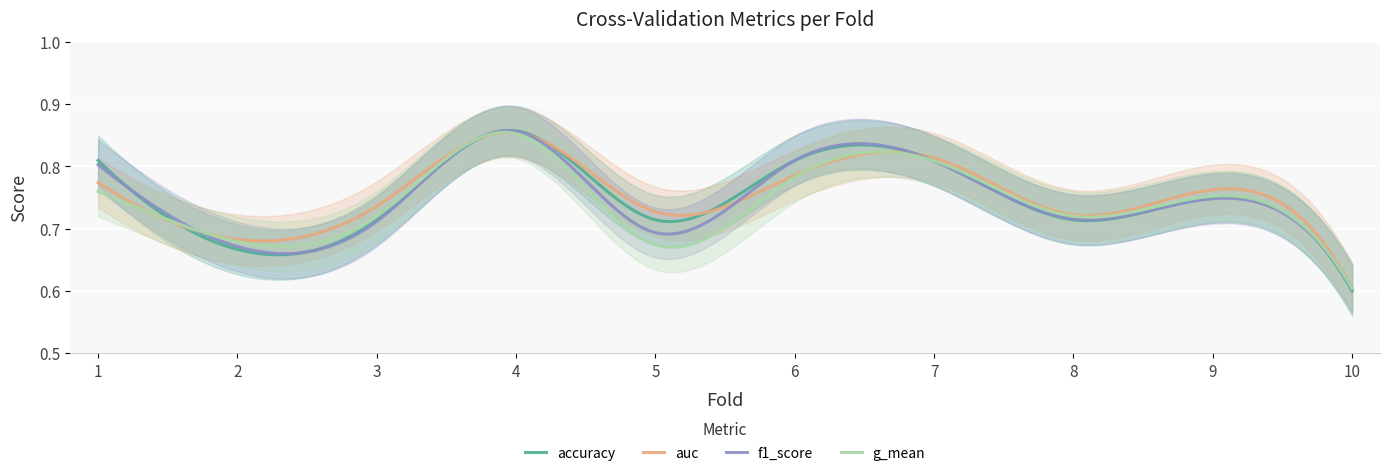

How many accuracy values are between 0 and 1?

300